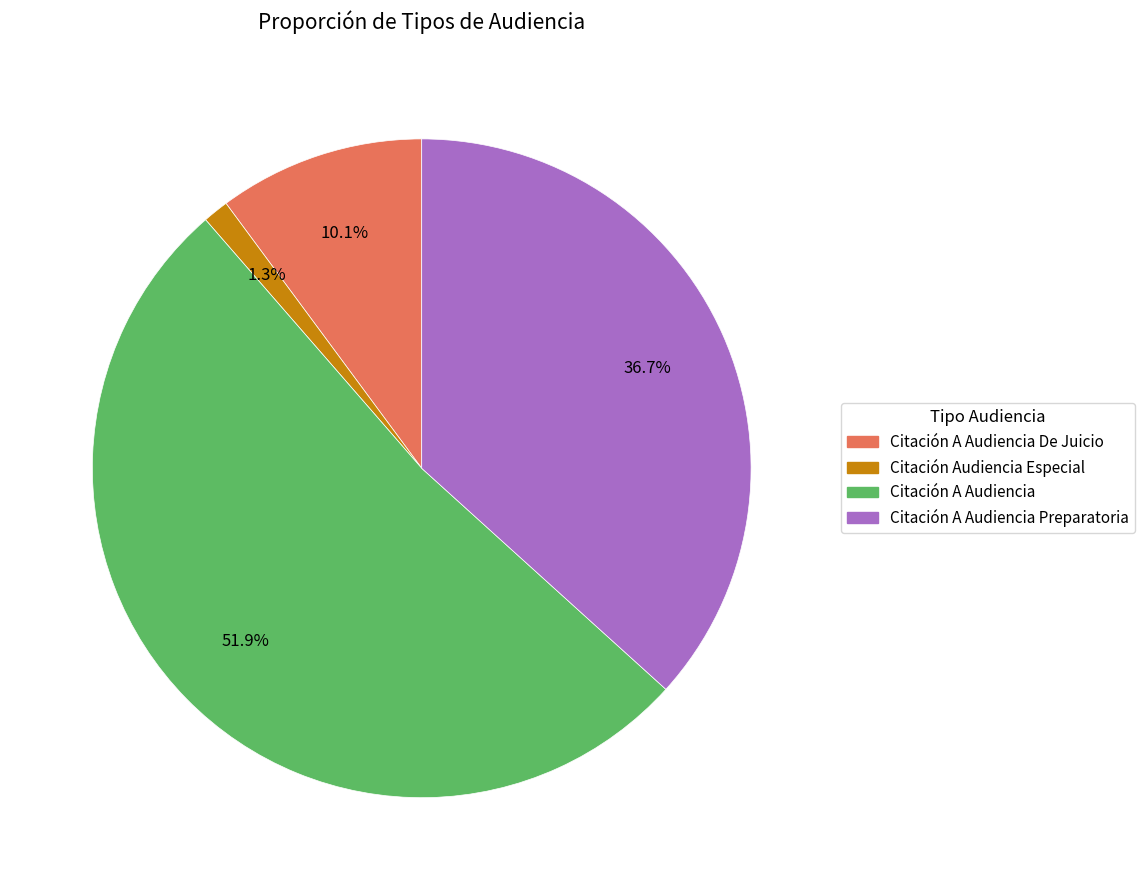

Does any single category account for the majority?

Yes